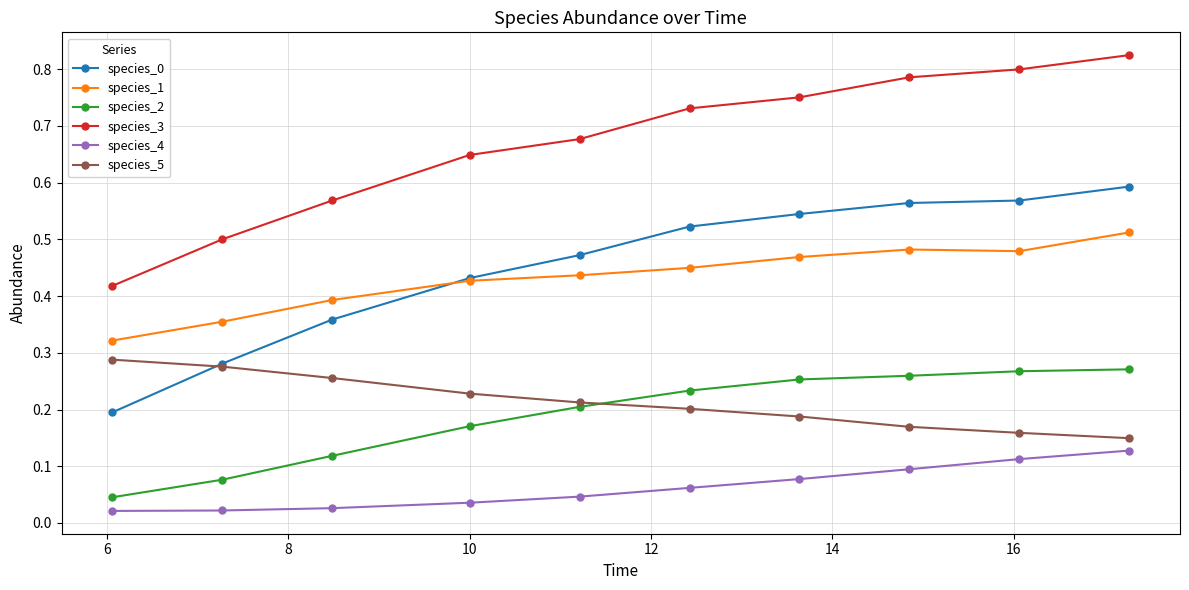

Which series has the largest range (max minus min)?

species_3